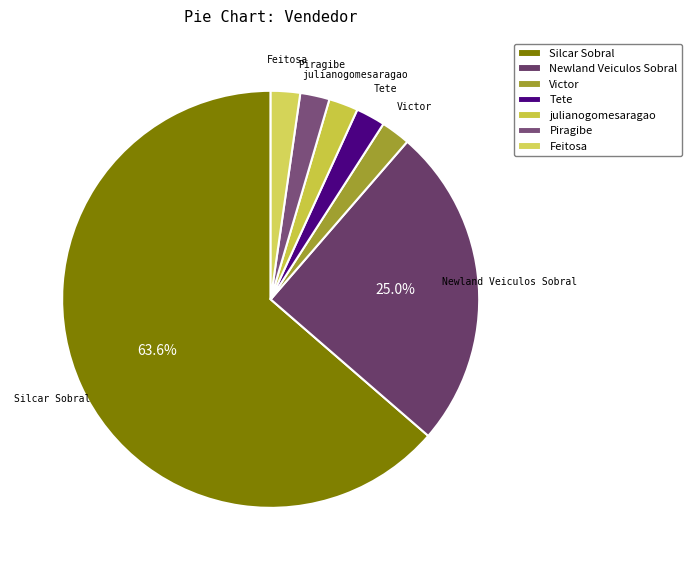

How many slices are in this pie chart?

7